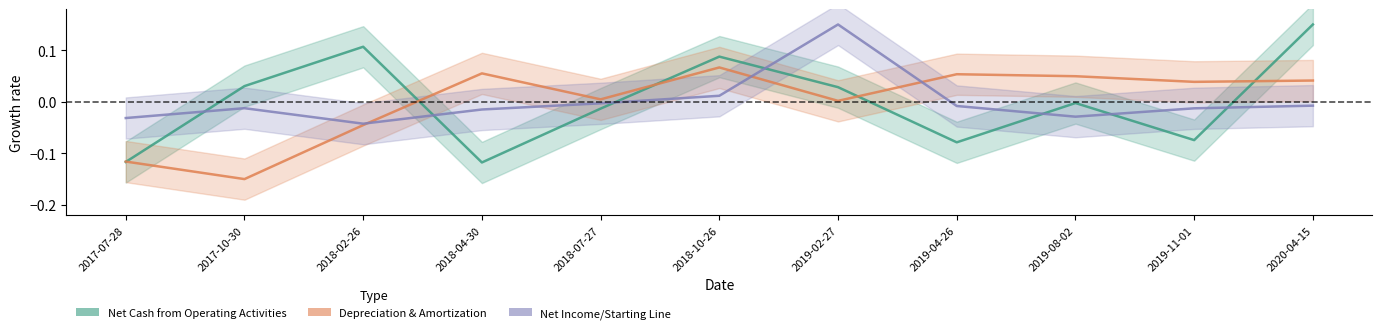

How many data points in Net Cash from Operating Activities are less than 0?

6